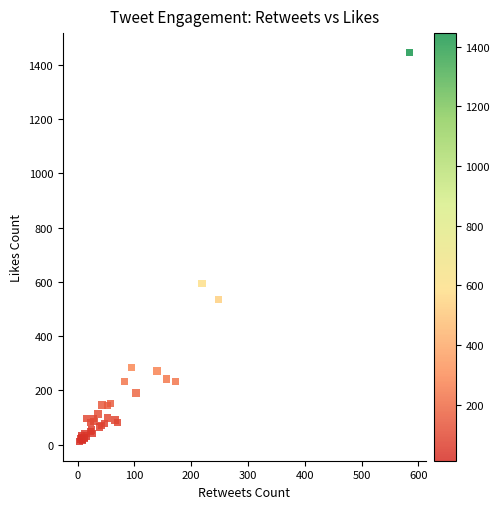

What Y value in the scatter plot is closest to 728?

593